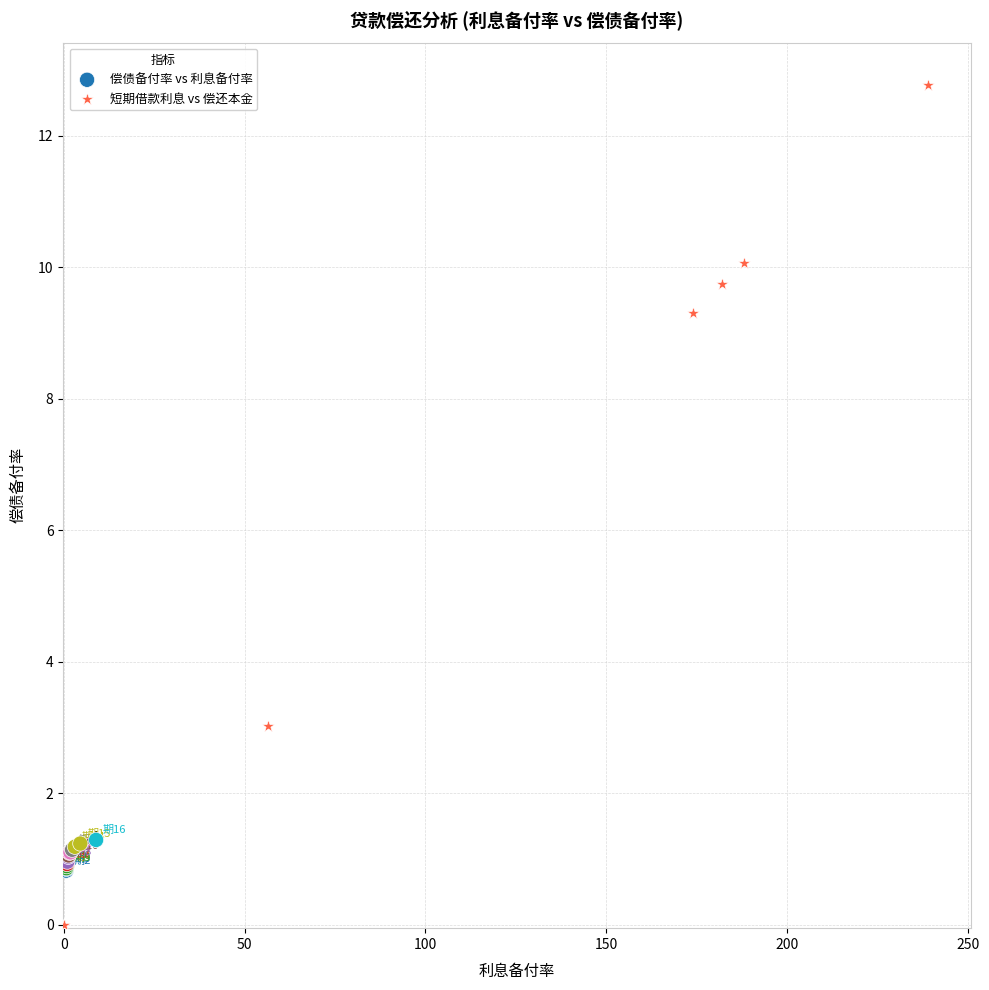

Which series has the widest spread of Y values?

短期借款利息 vs 偿还本金